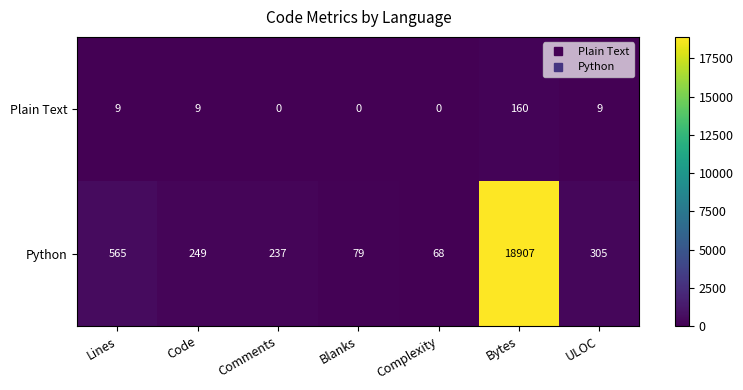

Reading left to right, transcribe all the data shown in this chart.

Plain Text: Lines=9	Code=9	Comments=0	Blanks=0	Complexity=0	Bytes=160	ULOC=9
Python: Lines=565	Code=249	Comments=237	Blanks=79	Complexity=68	Bytes=18907	ULOC=305